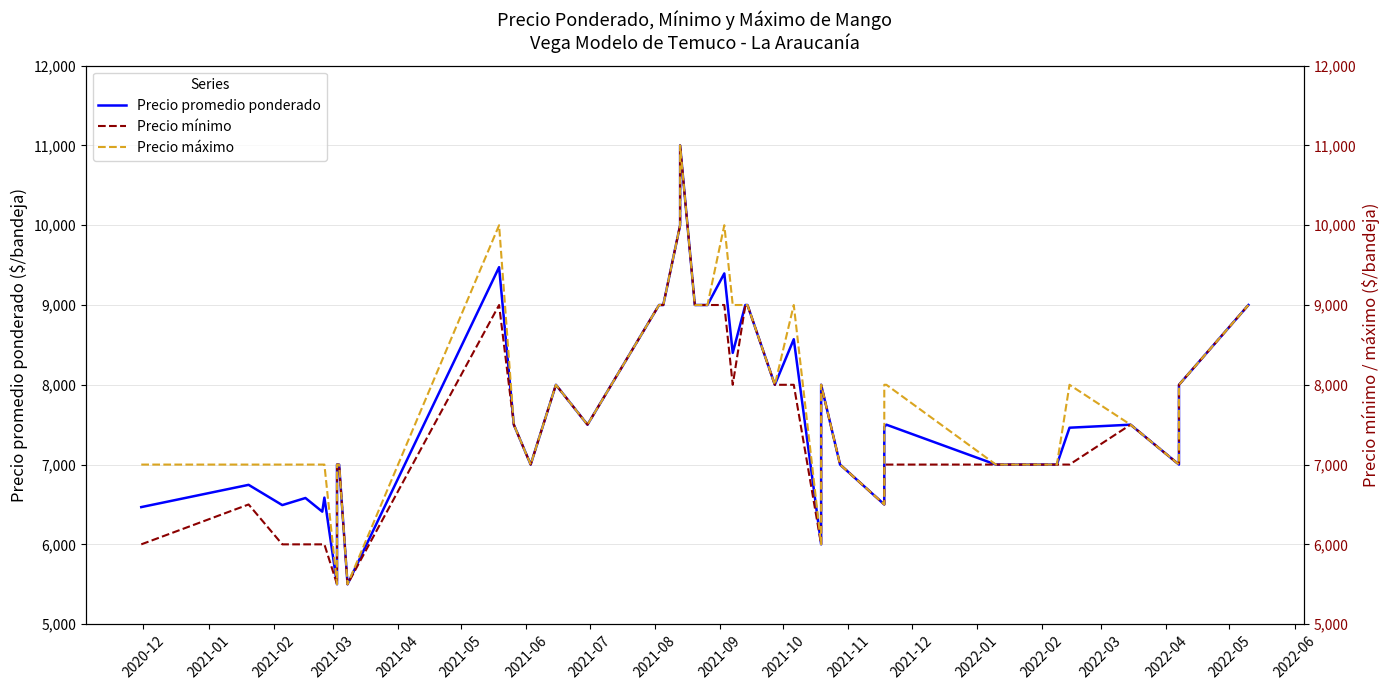

At how many categories does at least one series exceed 10975?

1